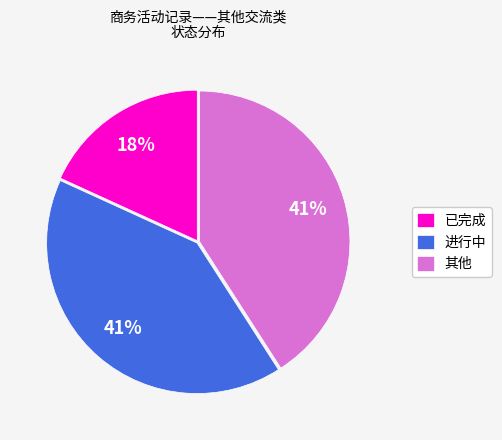

Which slice is the smallest?

已完成